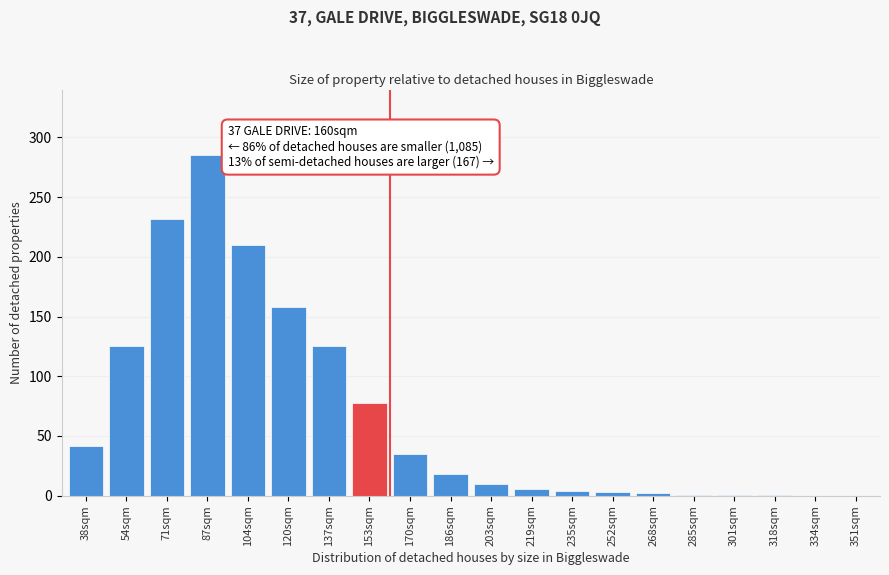

Which label corresponds to the largest value in the chart?

87sqm